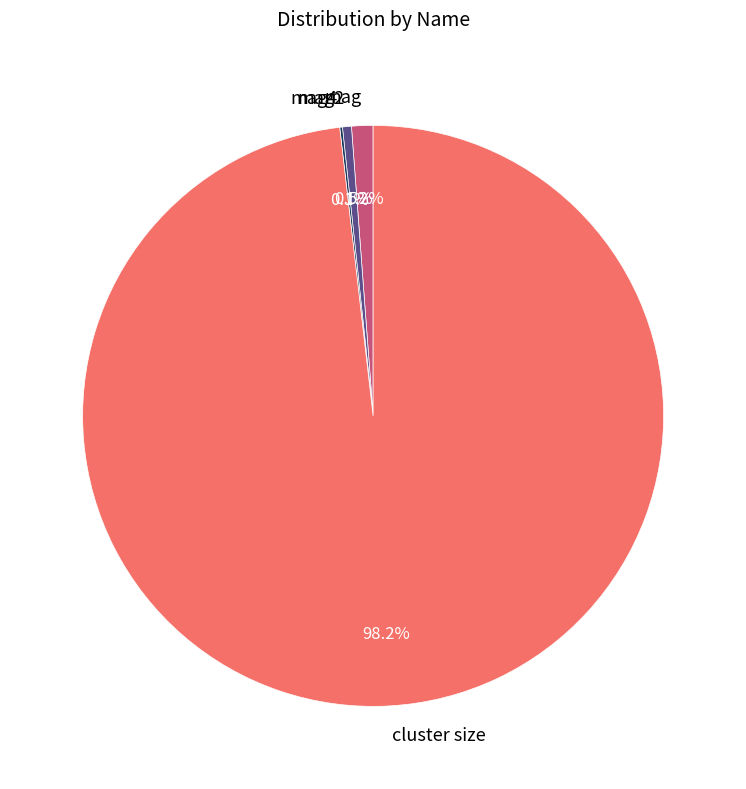

What percentage is the mag slice, to the nearest percent?

1%